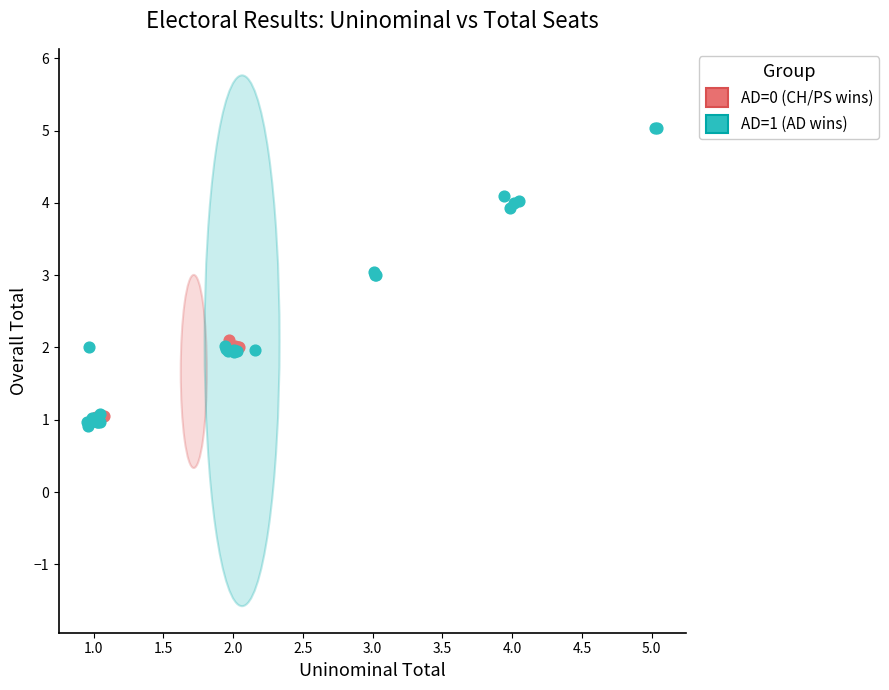

Which series has the largest Y range (max minus min)?

AD=1 (AD wins)